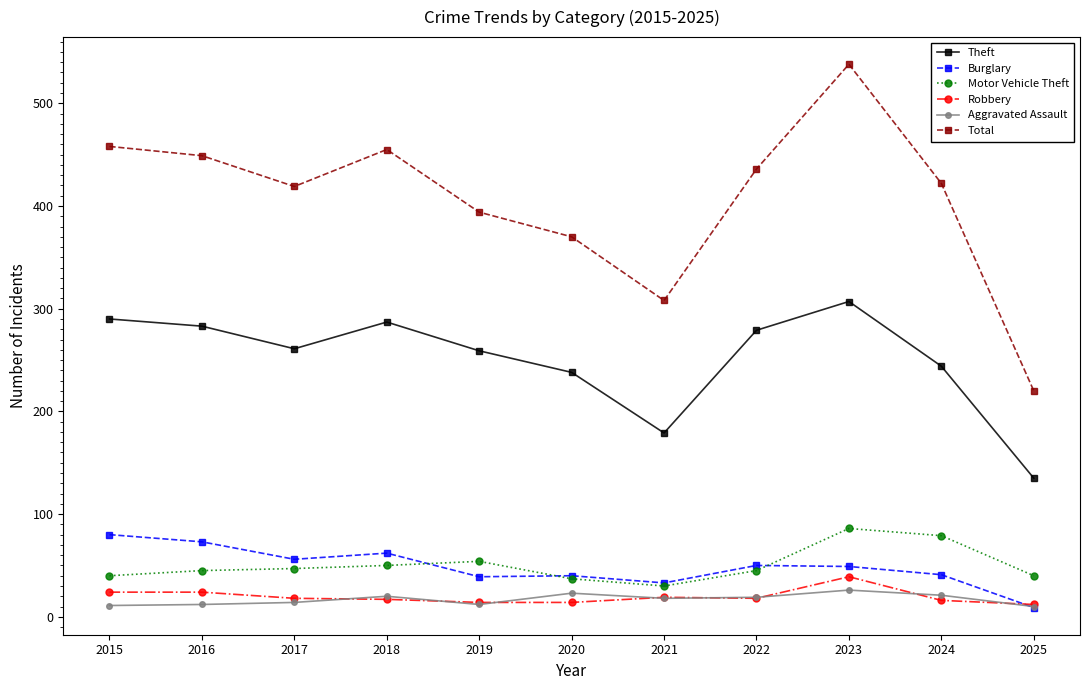

Read the Robbery value at 2023, to the nearest 10.

40